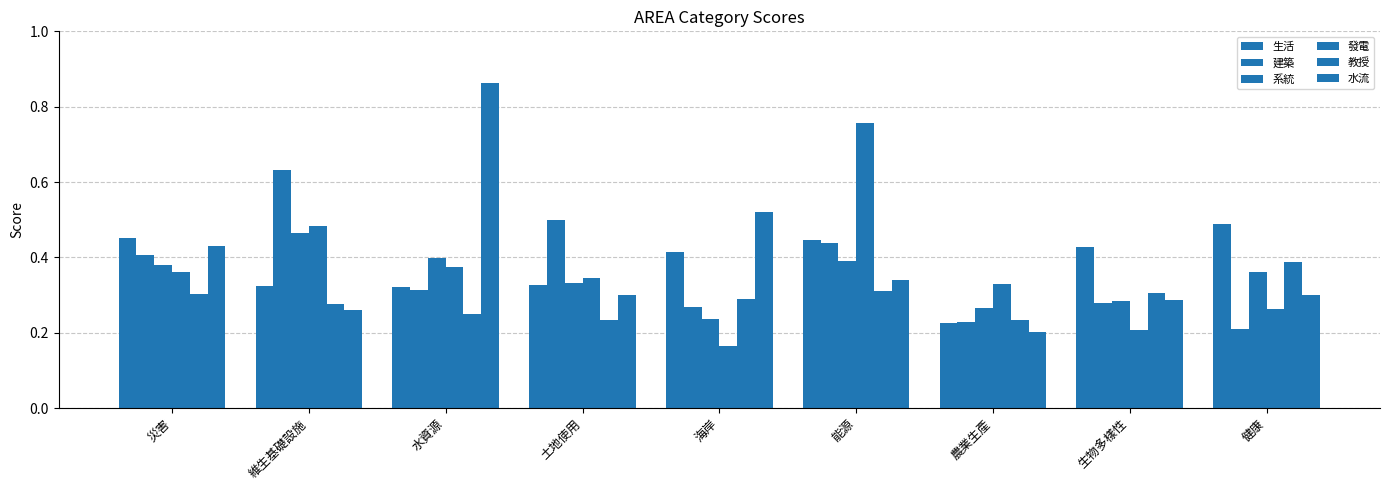

What is the highest value of the 教授 series?

0.4